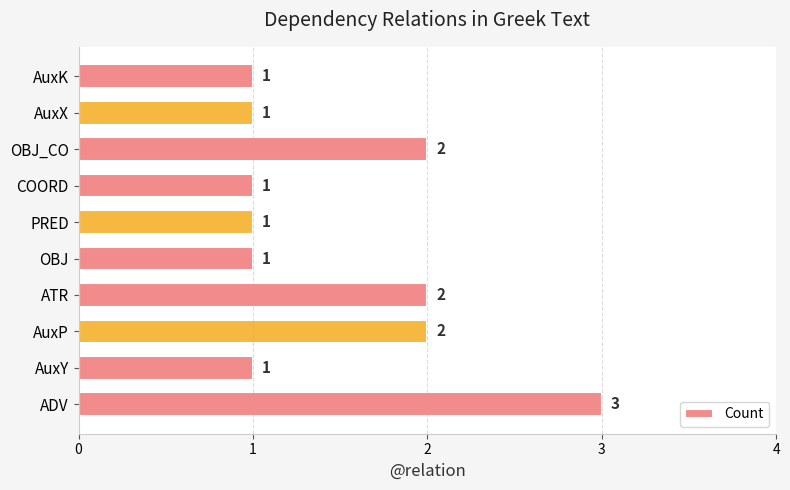

What is the greatest value displayed?

3